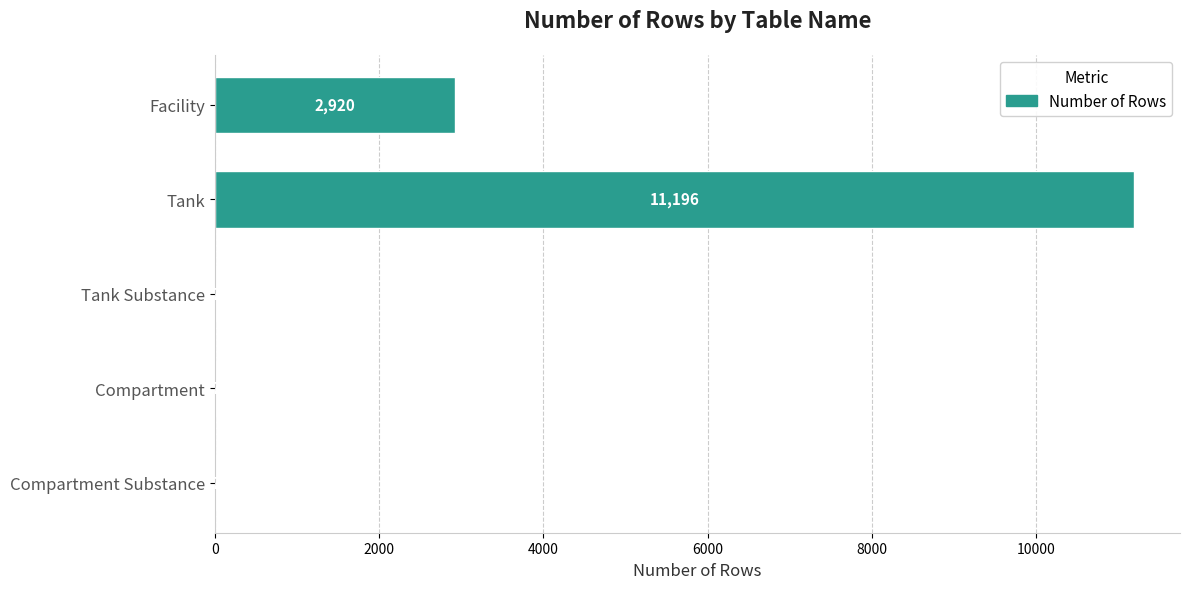

What is the sum of all values?

14137